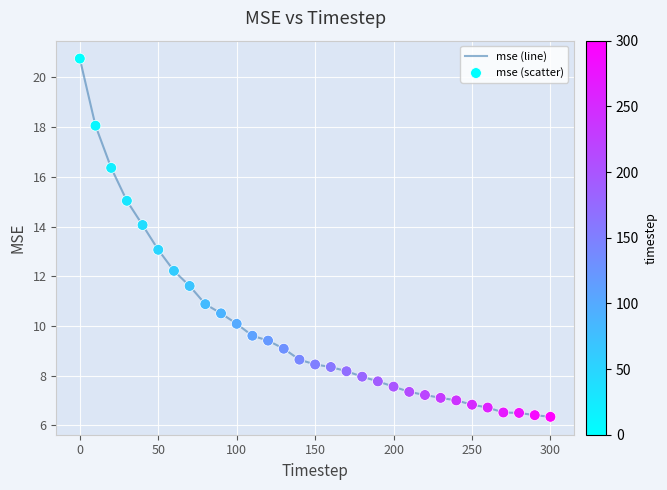

What is the minimum value shown in the chart?

6.3